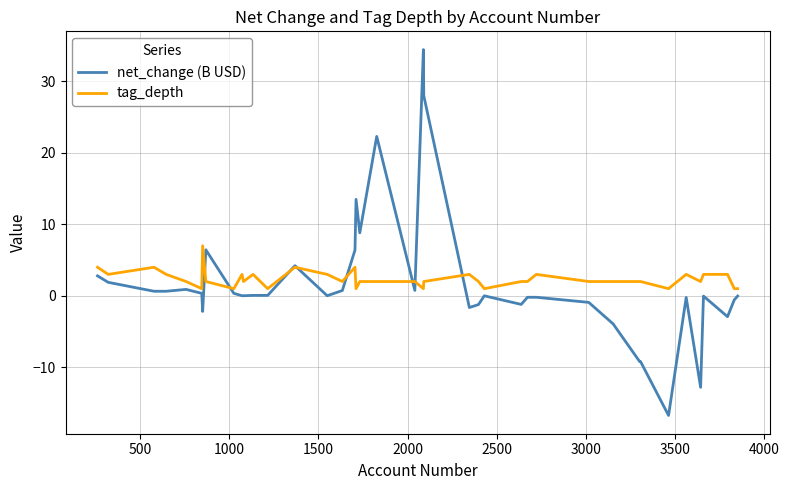

What is the smallest value displayed?

-16.7